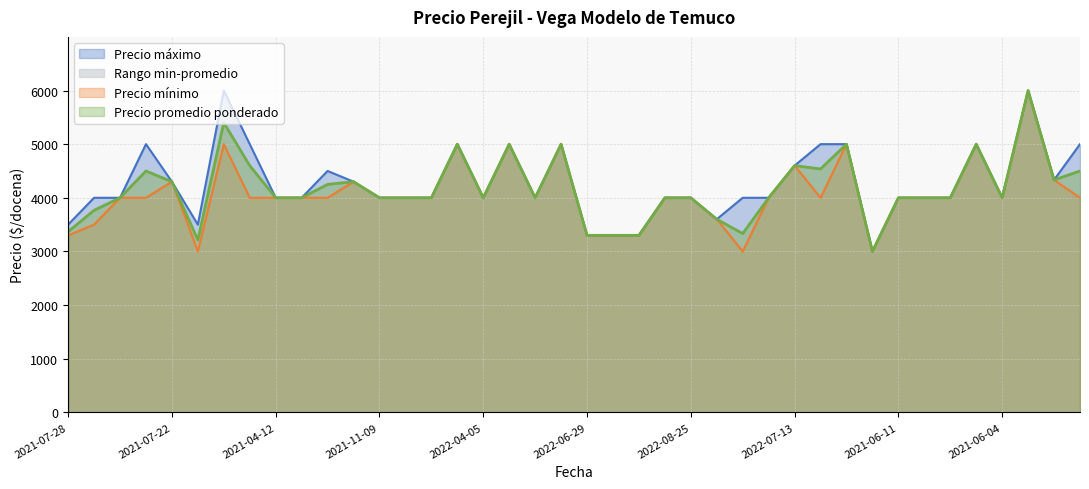

The value of Precio promedio ponderado at 2021-10-15 is 2580. True or false?

False